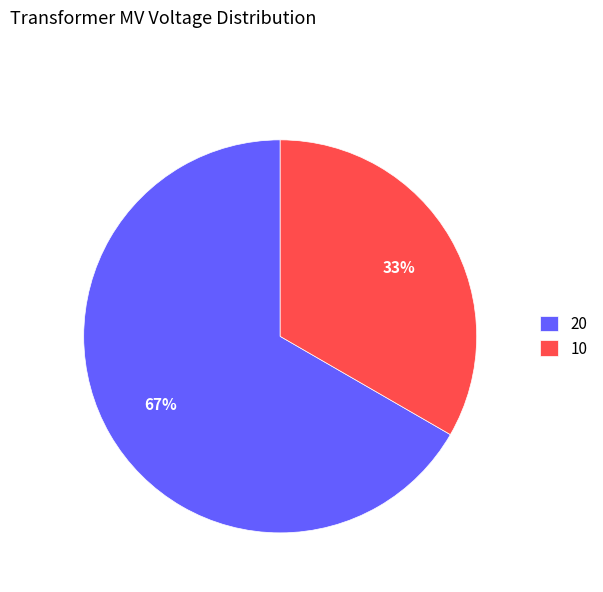

How many slices are in this pie chart?

2